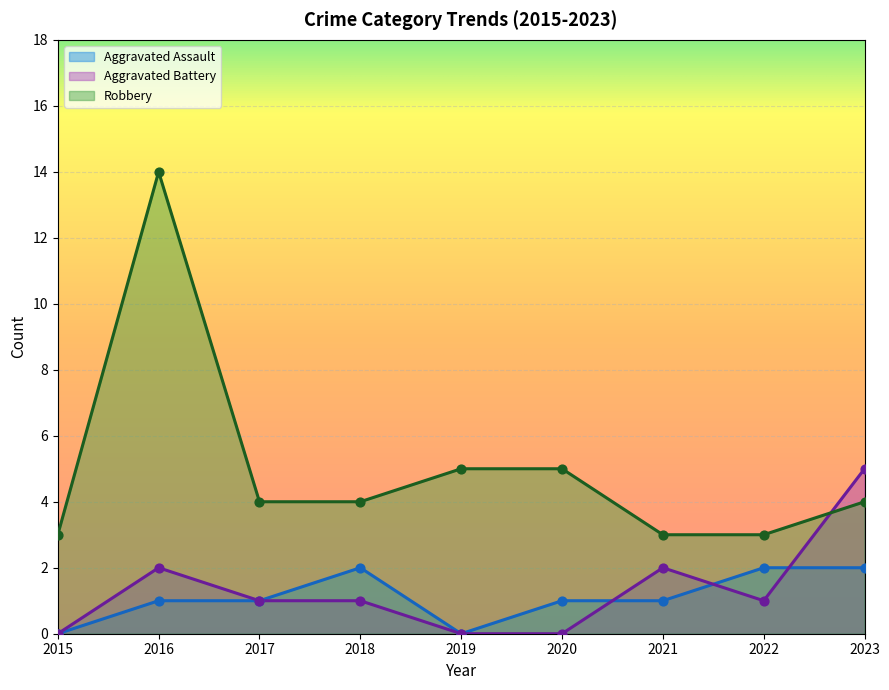

Which series has the largest Y range (max minus min)?

Robbery